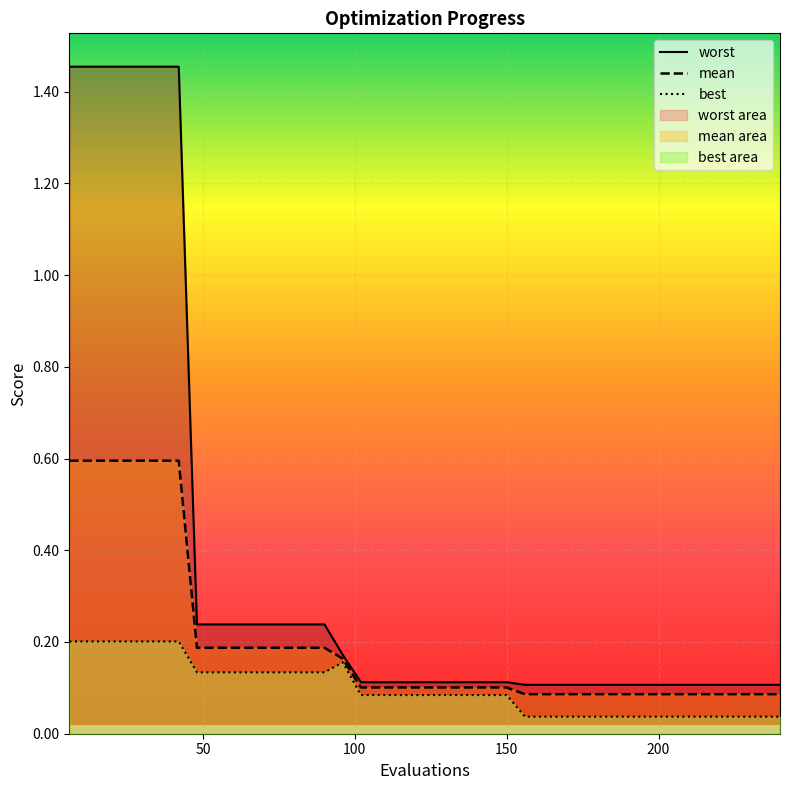

How many lines are shown in the chart?

3